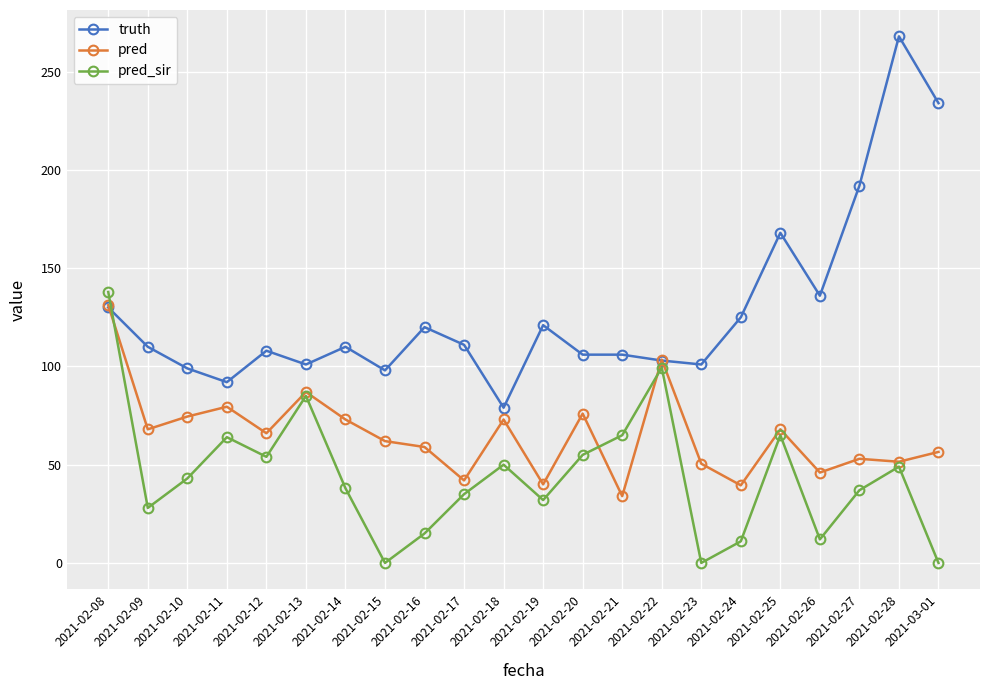

At which label does pred reach its peak?

2021-02-08